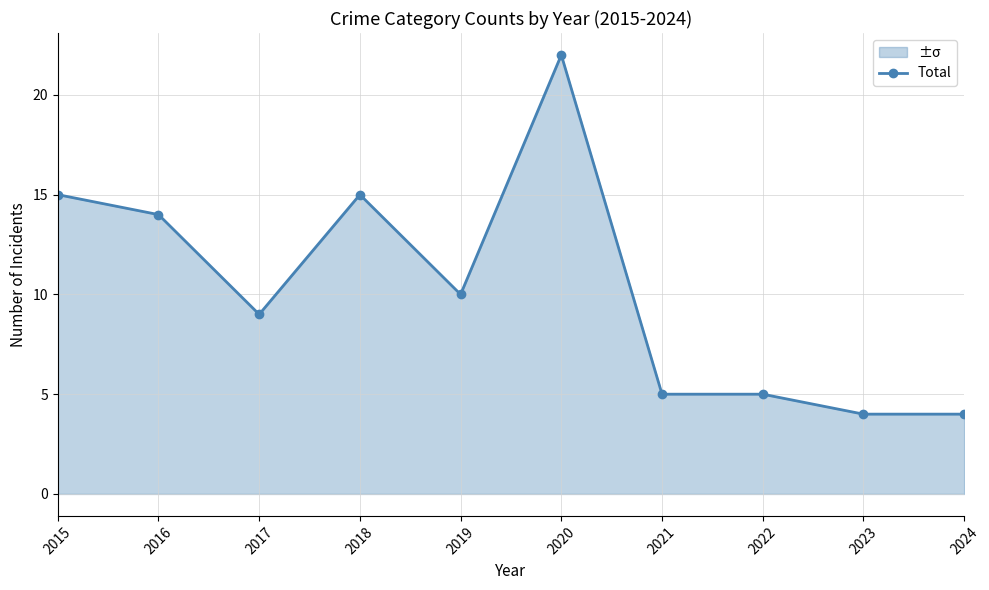

Reading left to right, what are all the values shown in this chart?

15	14	9	15	10	22	5	5	4	4